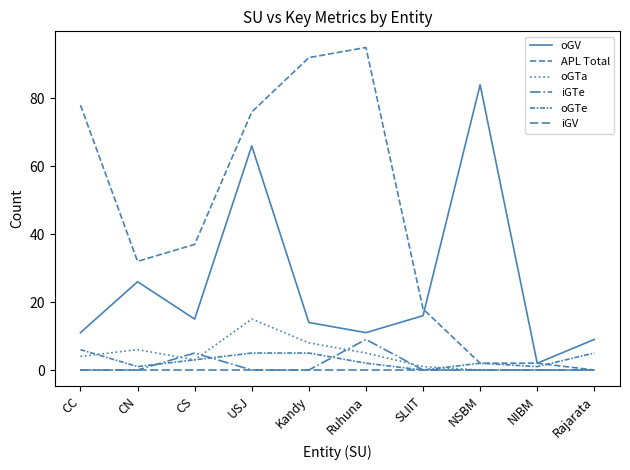

True or false: oGTe and oGV intersect in this chart.

False